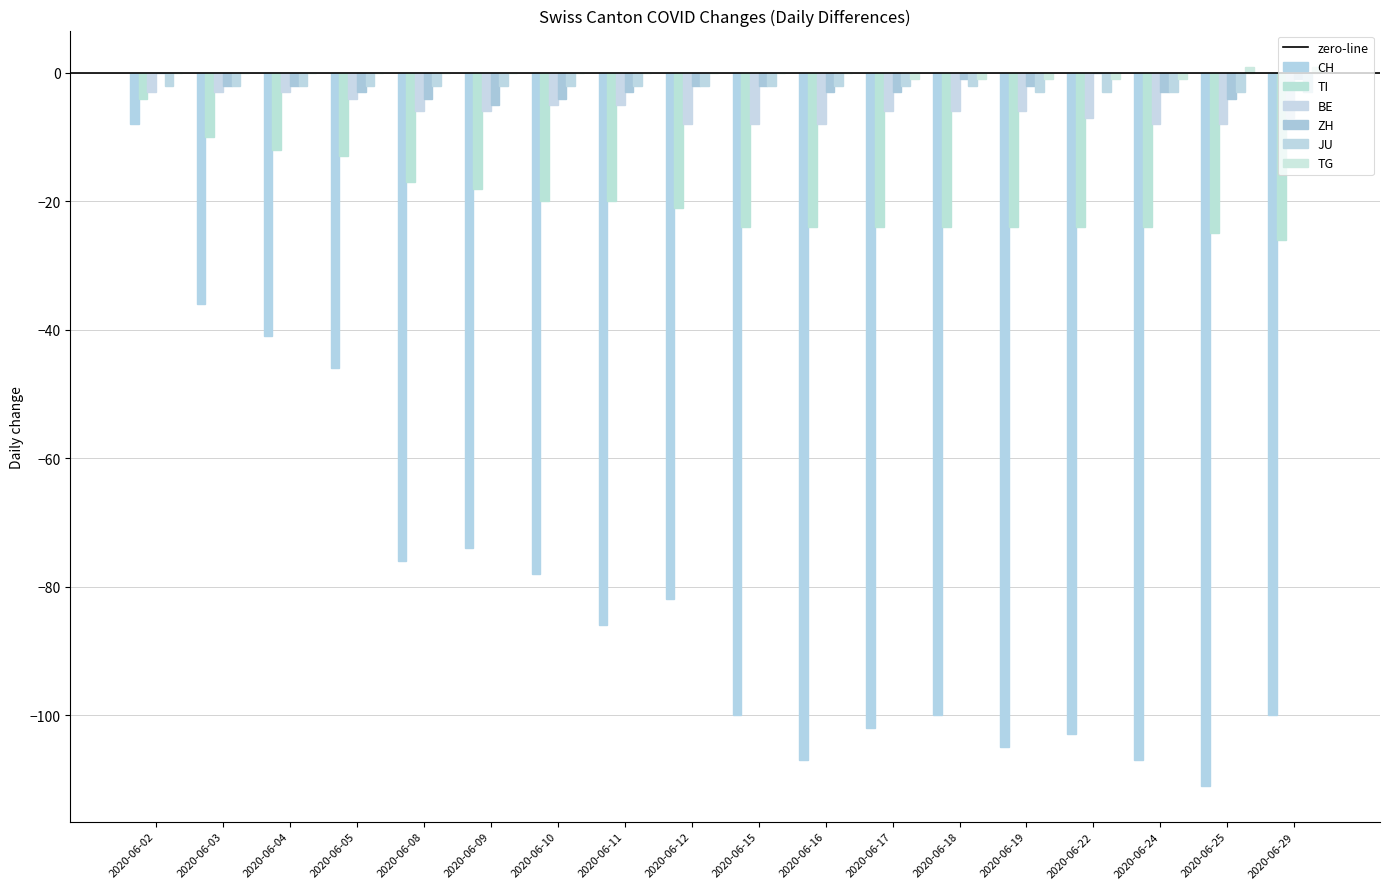

What is the value of the BE bar at the 5th from the left?

-6